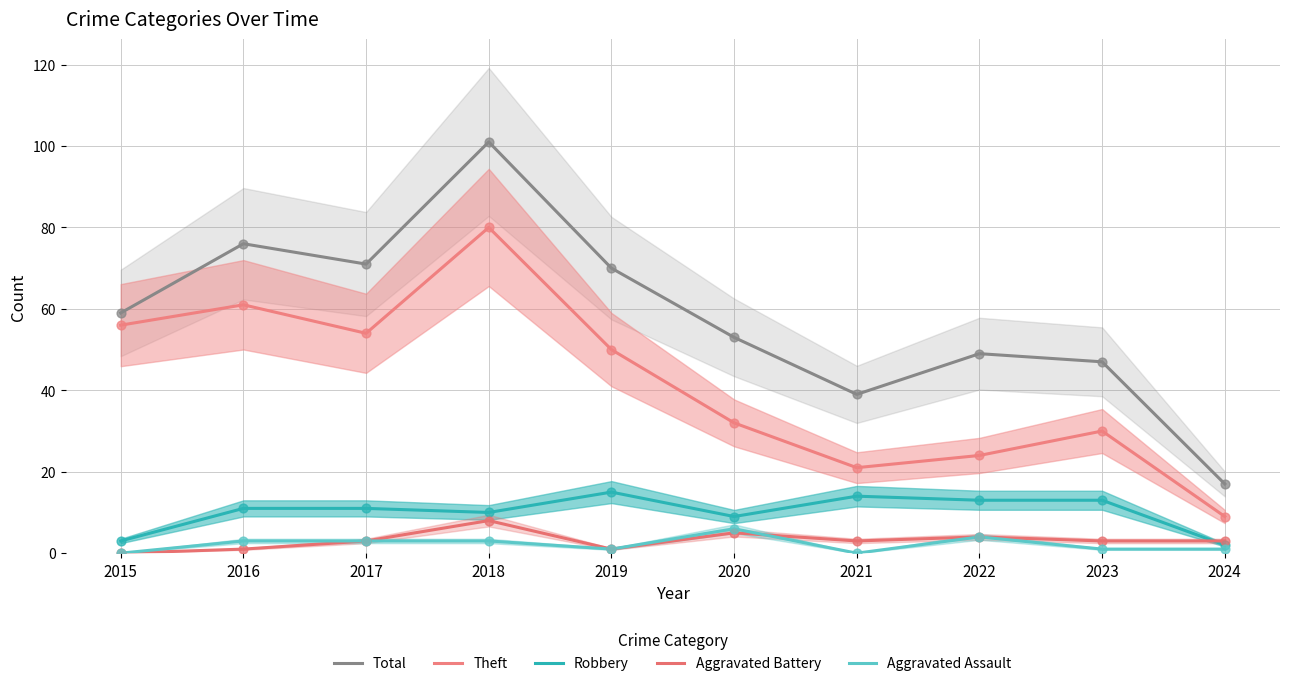

What is the total value across all series at 2016?

152